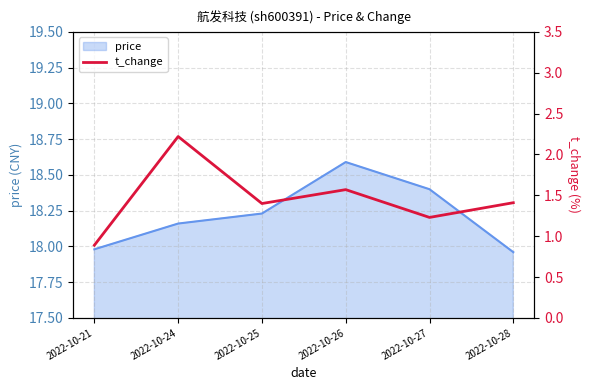

The value of price at 2022-10-24 is 28.8. True or false?

False